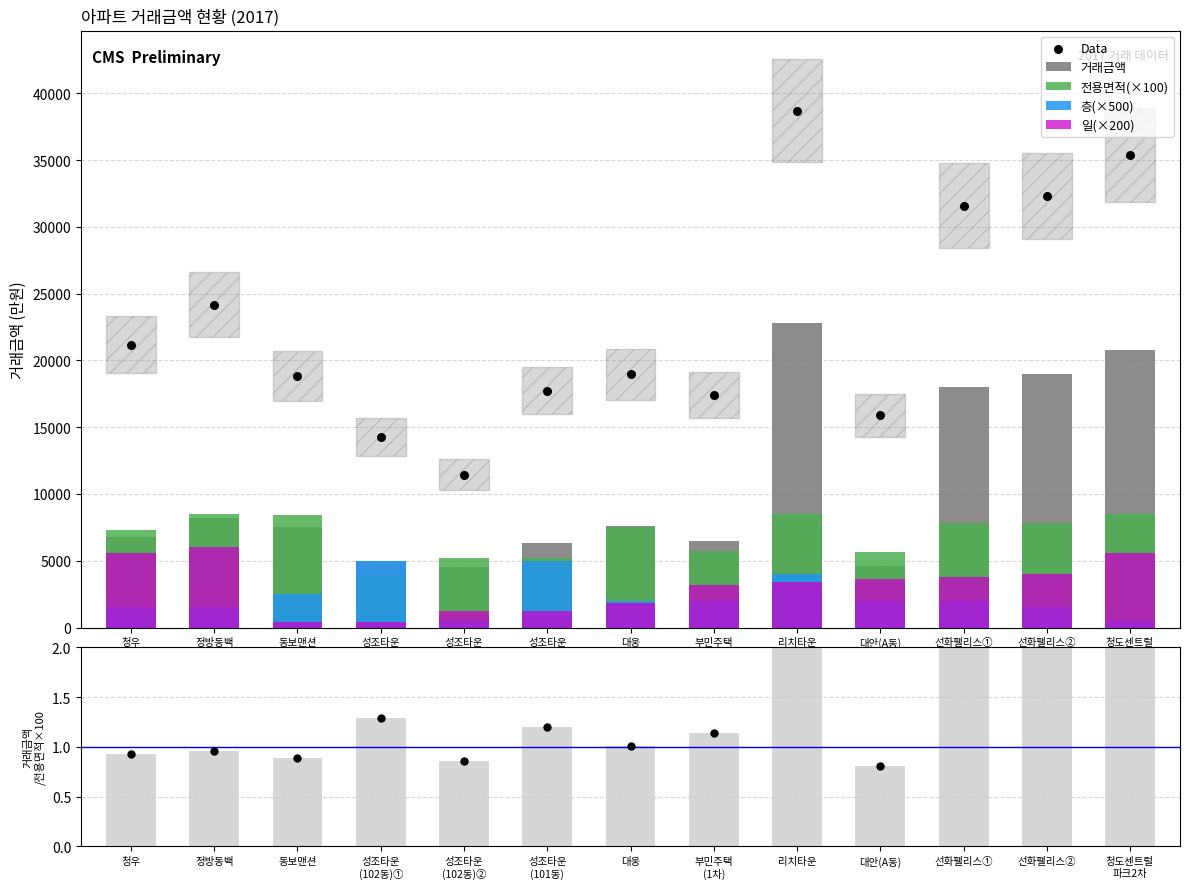

Which series contains the highest Y value?

Data